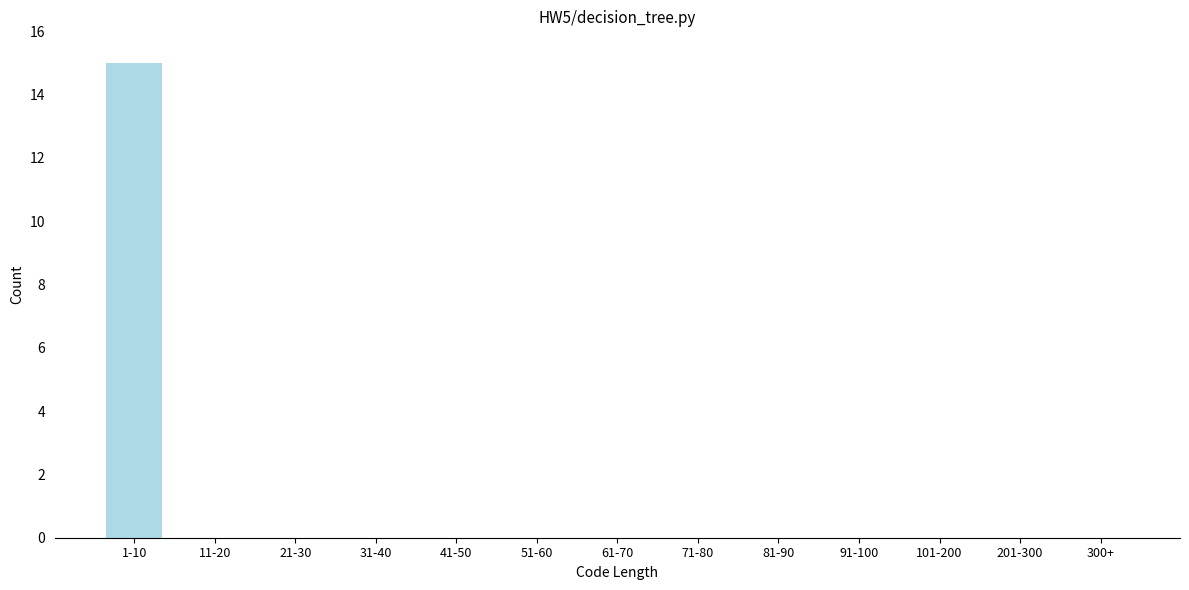

Reading left to right, extract all data points from this chart.

1-10=15	11-20=0	21-30=0	31-40=0	41-50=0	51-60=0	61-70=0	71-80=0	81-90=0	91-100=0	101-200=0	201-300=0	300+=0